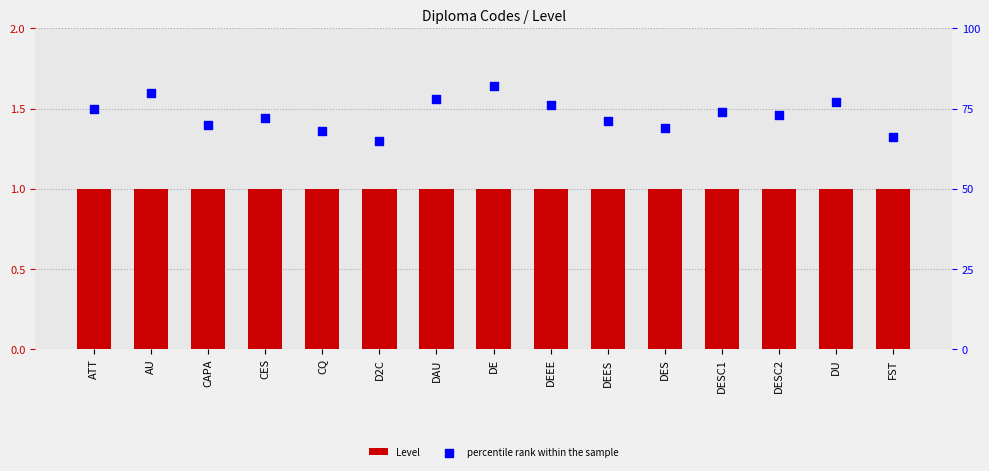

At how many categories does at least one series exceed 72?

8